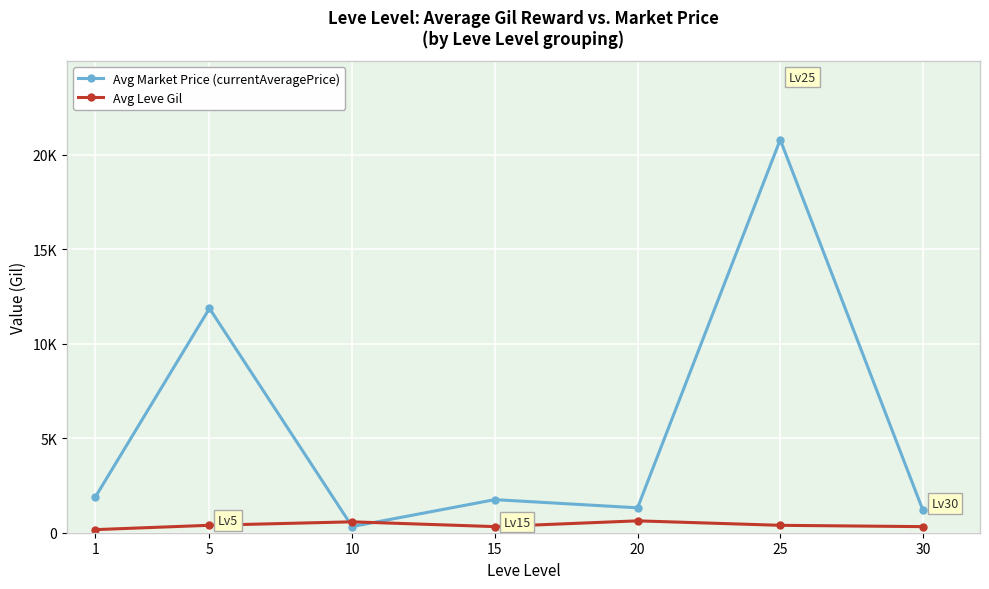

Which label corresponds to the largest value in the chart?

25